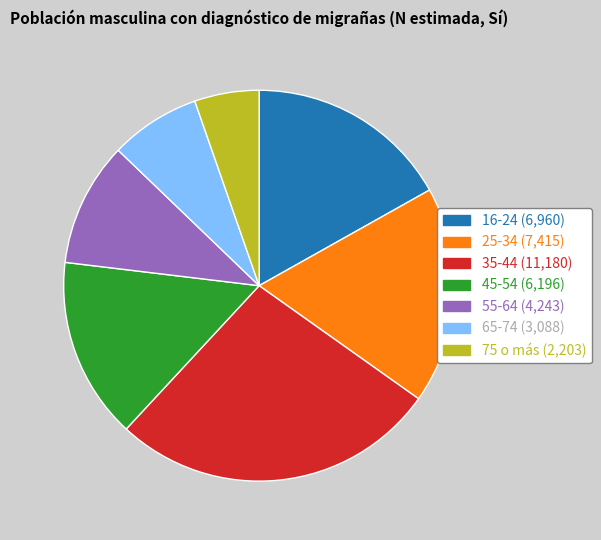

What is the smallest slice in the pie chart?

75 o más